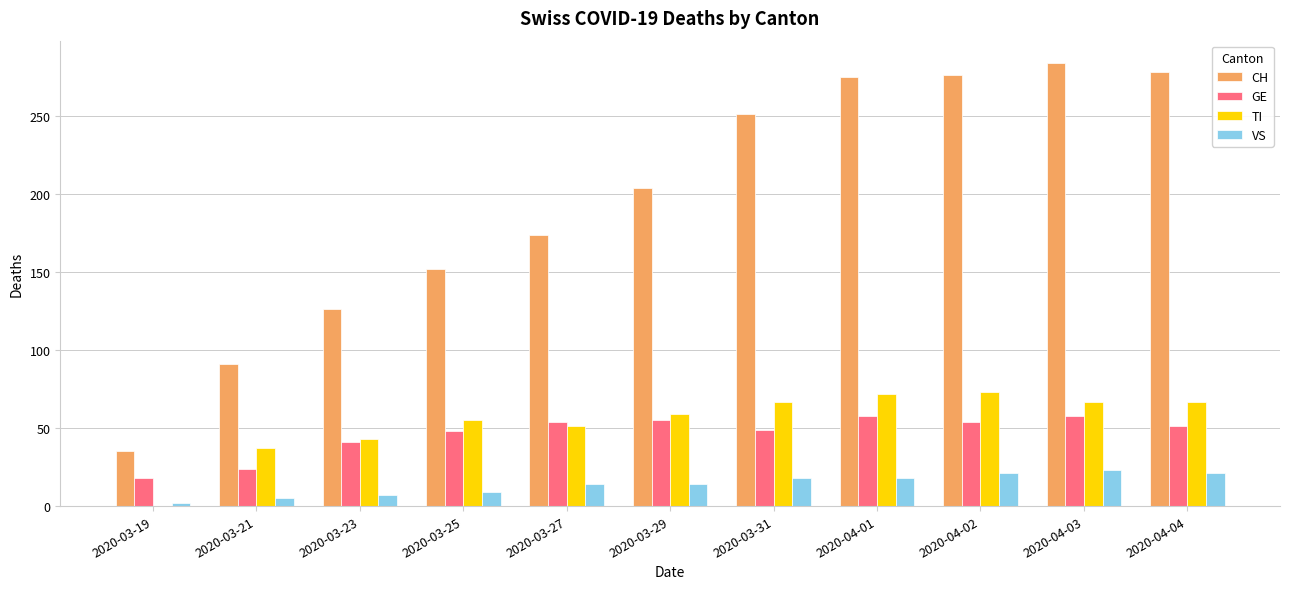

Between 2020-03-23 and 2020-03-31, which series saw the biggest shift?

CH